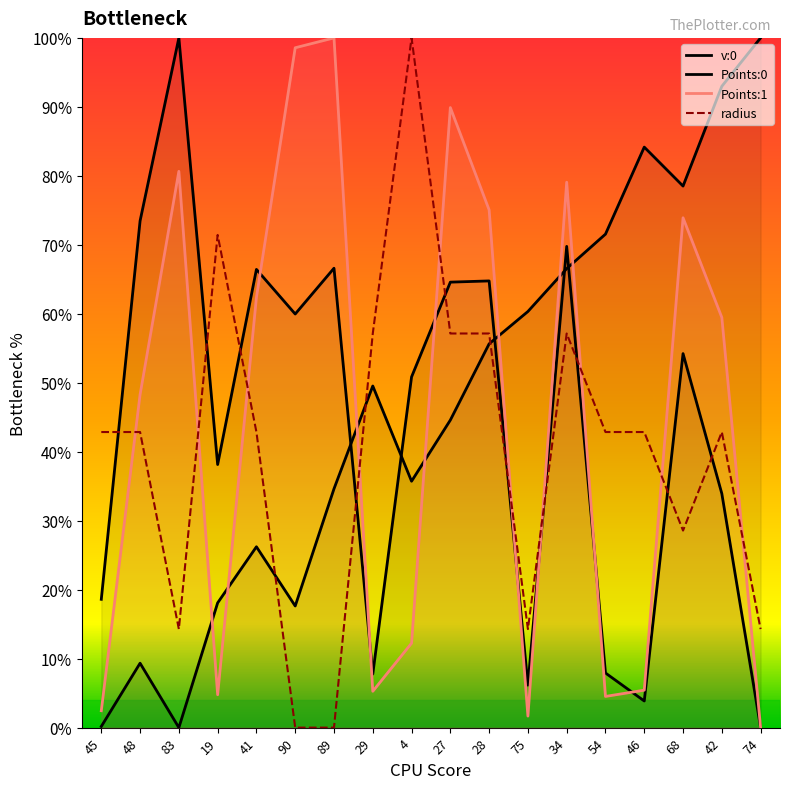

Between 19 and 68, which series saw the biggest shift?

Points:1